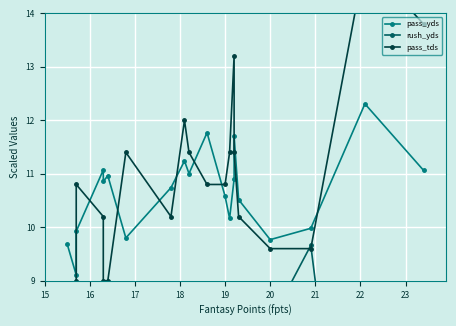

The value of rush_yds at 20 is 0.8. True or false?

False